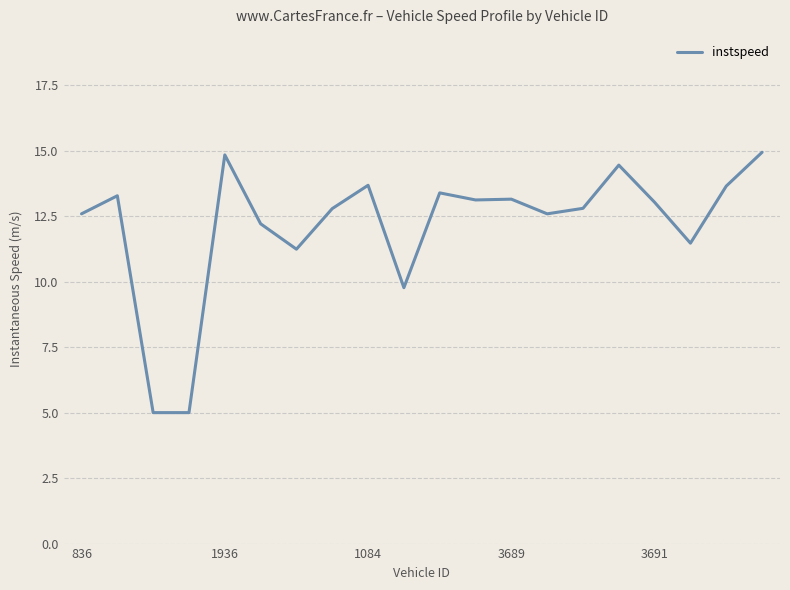

What is the maximum value shown in the chart?

14.9